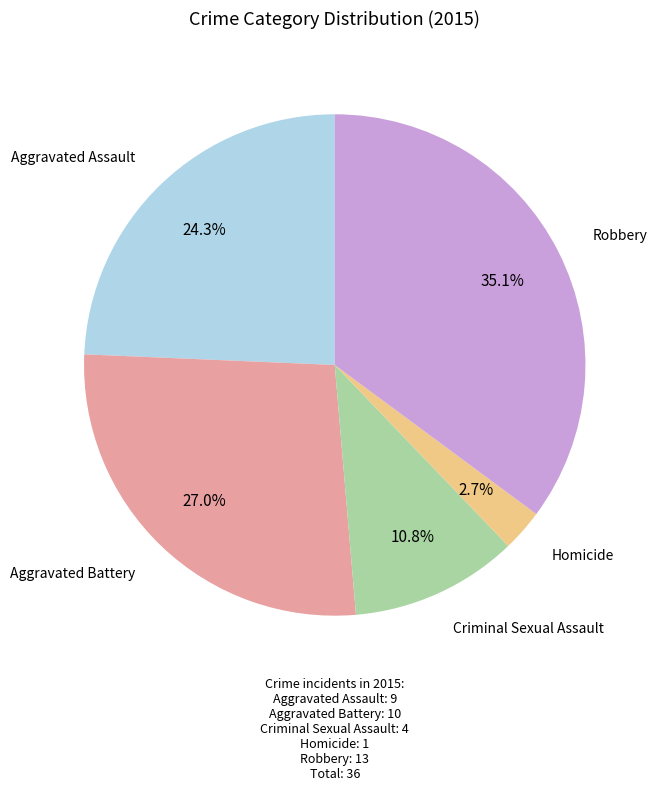

Does any single category account for the majority?

No